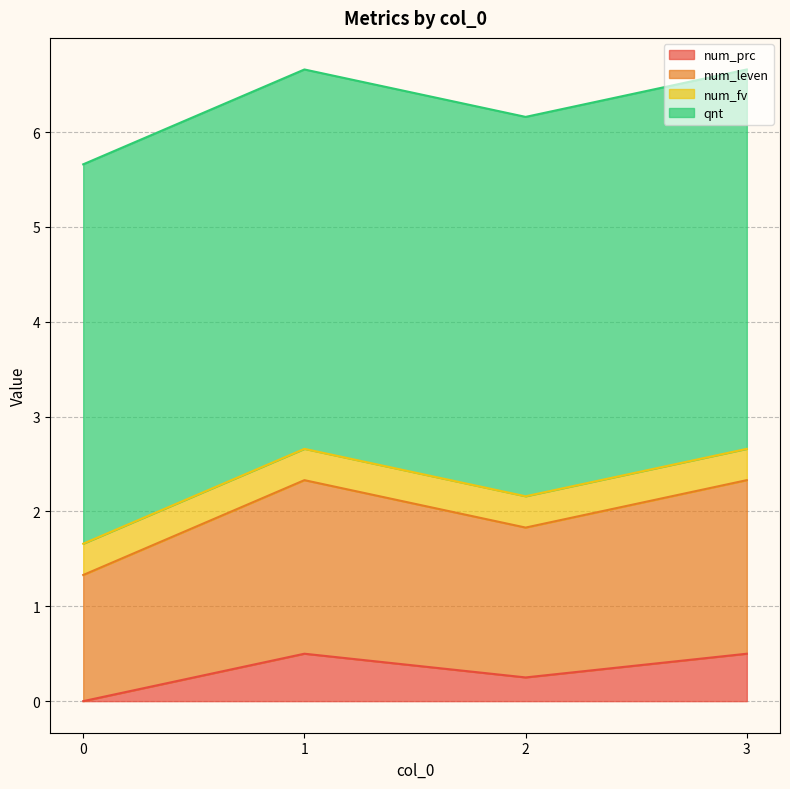

How many categories are shown in the chart?

4